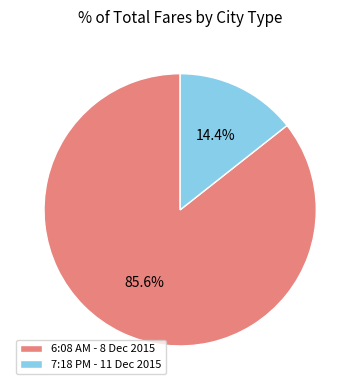

To the nearest percent, what portion does 7:18 PM - 11 Dec 2015 represent?

14%